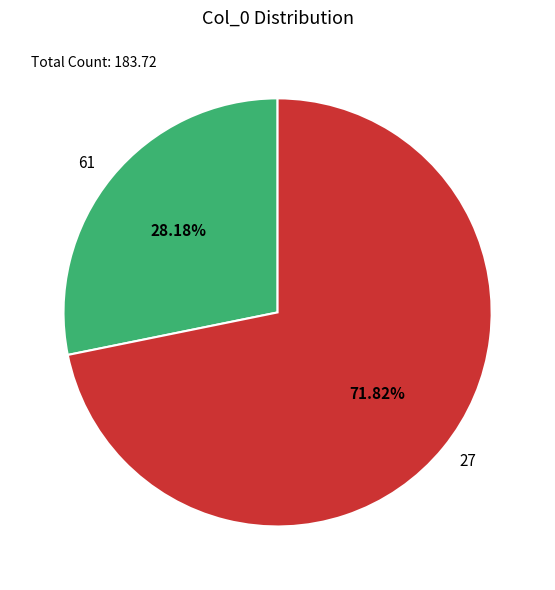

To the nearest percent, what is the difference between the largest and smallest slice percentages?

44%